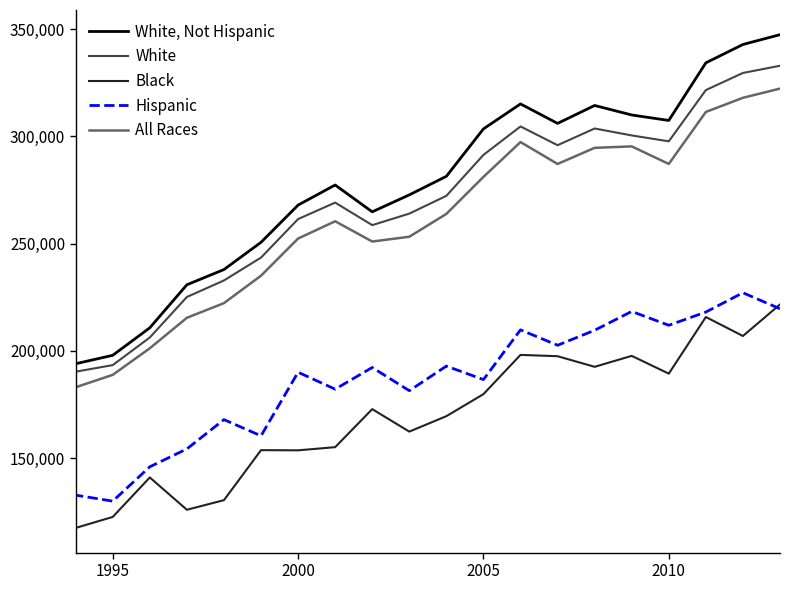

How many data points in Hispanic are above 192259?

9